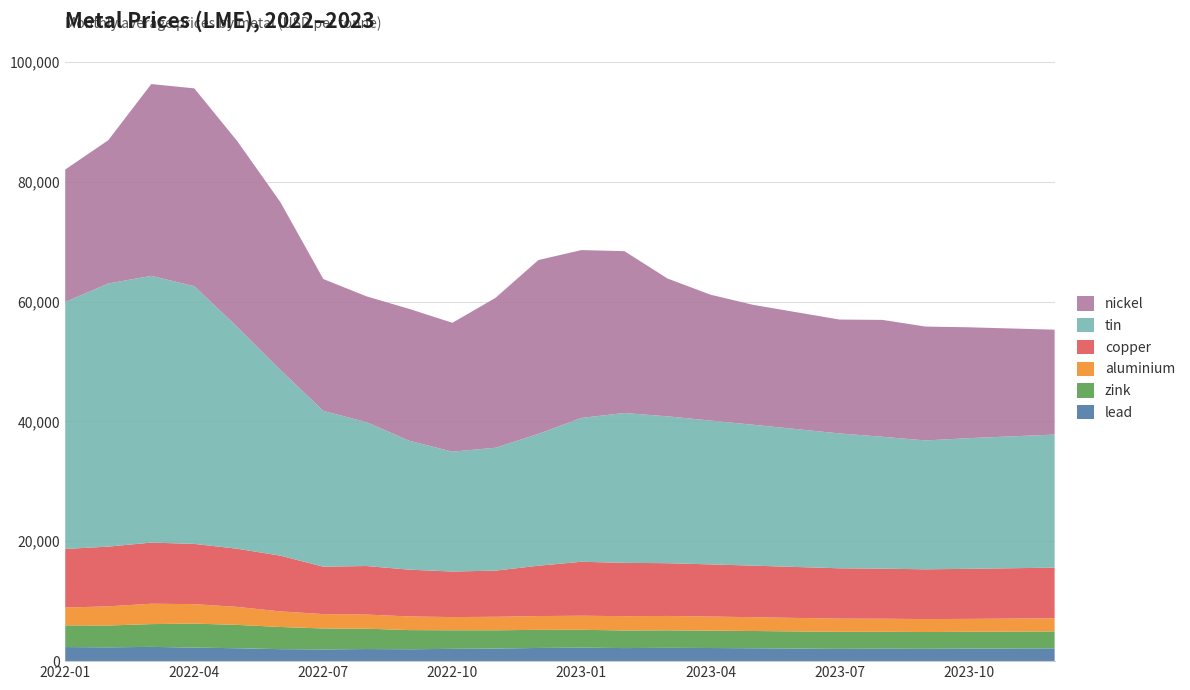

Reading left to right, extract all data points from this chart.

lead: 2350	2305	2380	2260	2150	2000	1950	2020	1980	2050	2100	2200	2250	2180	2220	2190	2150	2100	2050	2080	2060	2090	2110	2130
zink: 3620	3640	3800	4000	3900	3700	3500	3400	3200	3100	3050	3020	2980	2940	2920	2900	2880	2860	2840	2820	2800	2810	2820	2830
aluminium: 2970	3200	3400	3250	3000	2600	2400	2350	2280	2200	2250	2300	2350	2380	2400	2350	2300	2250	2200	2180	2160	2150	2170	2190
copper: 9780	9960	10200	10050	9700	9300	7900	8100	7800	7600	7700	8400	9000	8900	8800	8700	8600	8500	8400	8350	8300	8350	8400	8450
tin: 41200	43900	44500	43000	37000	31000	26000	24000	21500	20000	20500	22000	24000	25000	24500	24000	23500	23000	22500	22000	21500	21800	22000	22200
nickel: 22100	23900	32000	33000	31000	28000	22000	21000	22000	21500	25000	29000	28000	27000	23000	21000	20000	19500	19000	19500	19000	18500	18000	17500